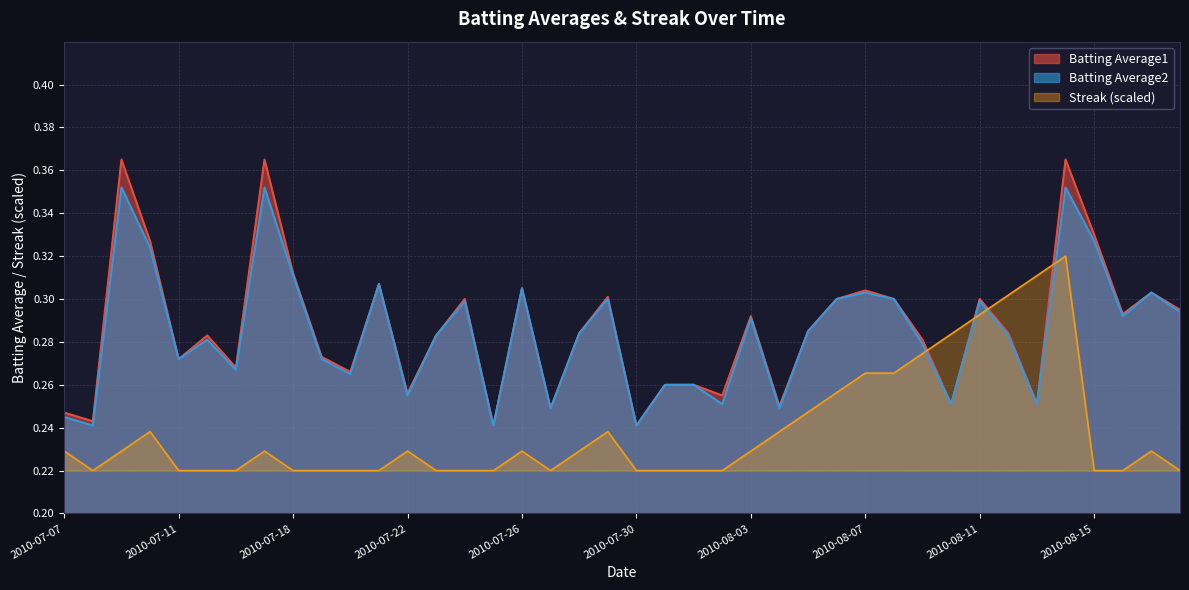

At how many categories does at least one series exceed 0?

40